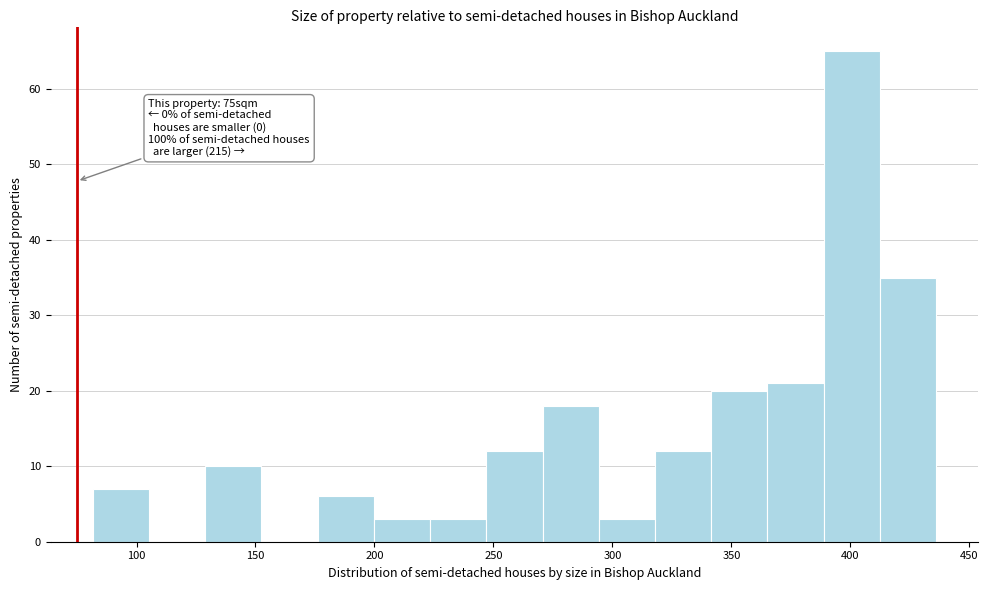

Over which range of the x-axis is the bar tallest?

390 to 410